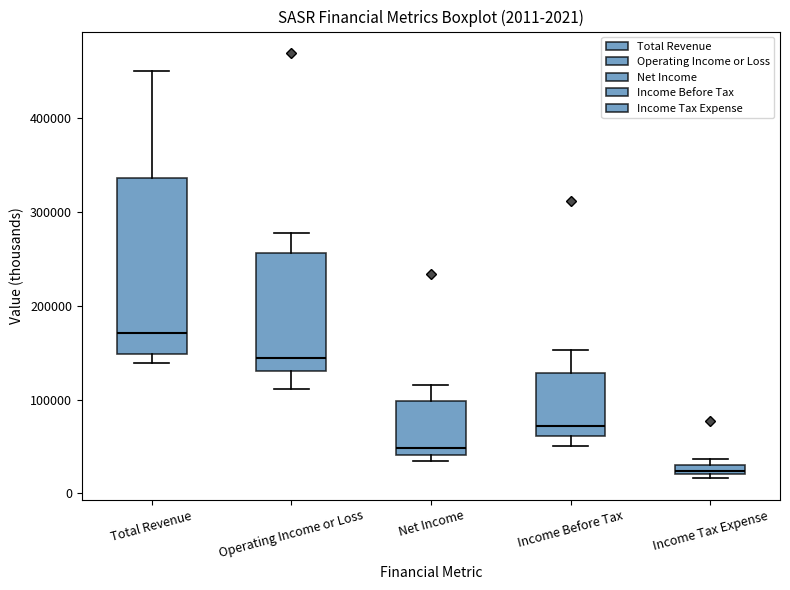

Which box's median line is the lowest?

Income Tax Expense